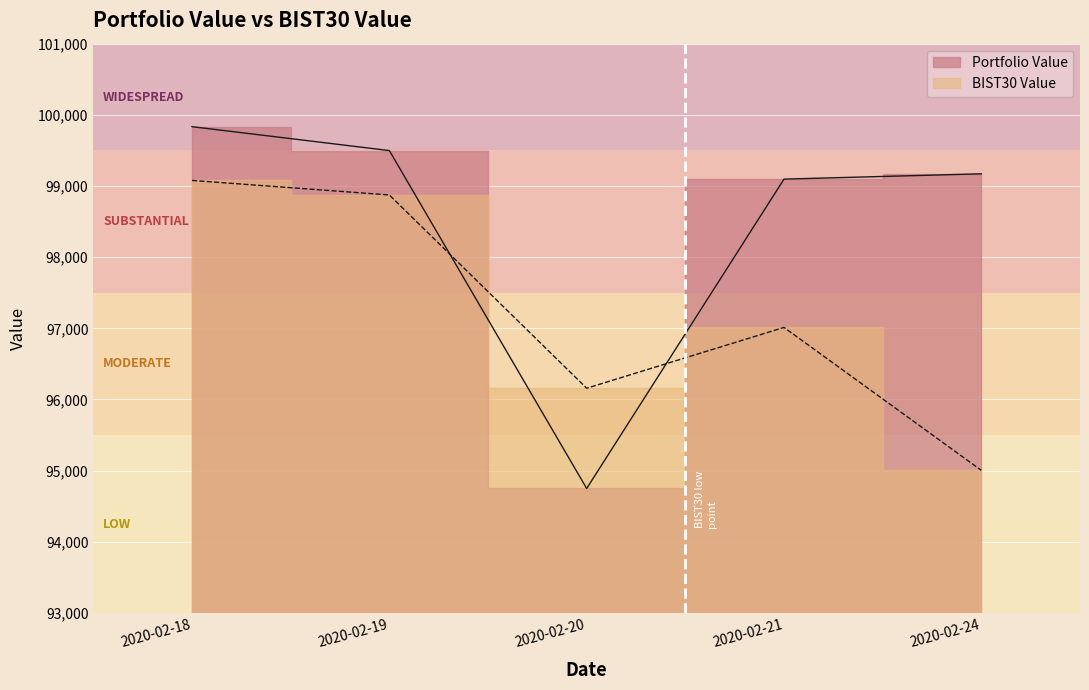

Reading left to right, extract all data points from this chart.

Portfolio Value: 99833.6	99497.7	94749.8	99096.8	99171.2
BIST30 Value: 99078.2	98874.2	96158.3	97012.8	95004.1